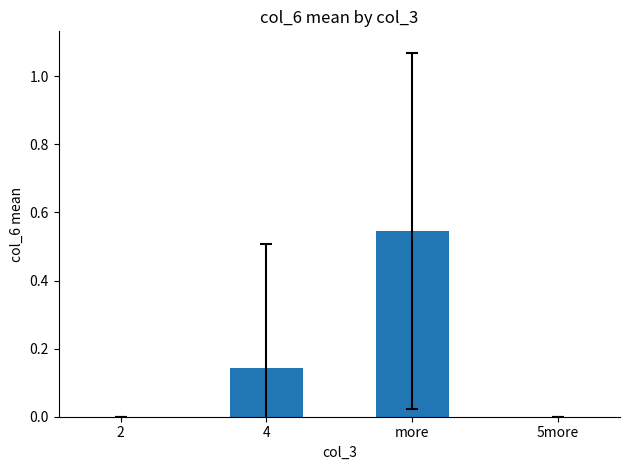

Are the bars horizontal?

No